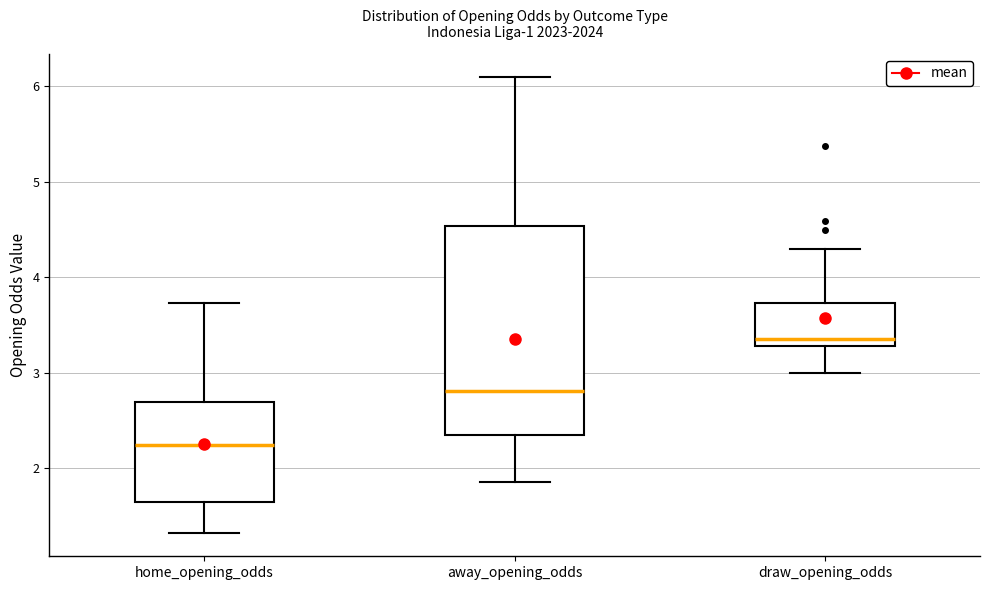

Where is the upper edge of the box for draw_opening_odds on the y-axis? The values are not printed on the chart, so give them approximately, as read against the axis.

3.7